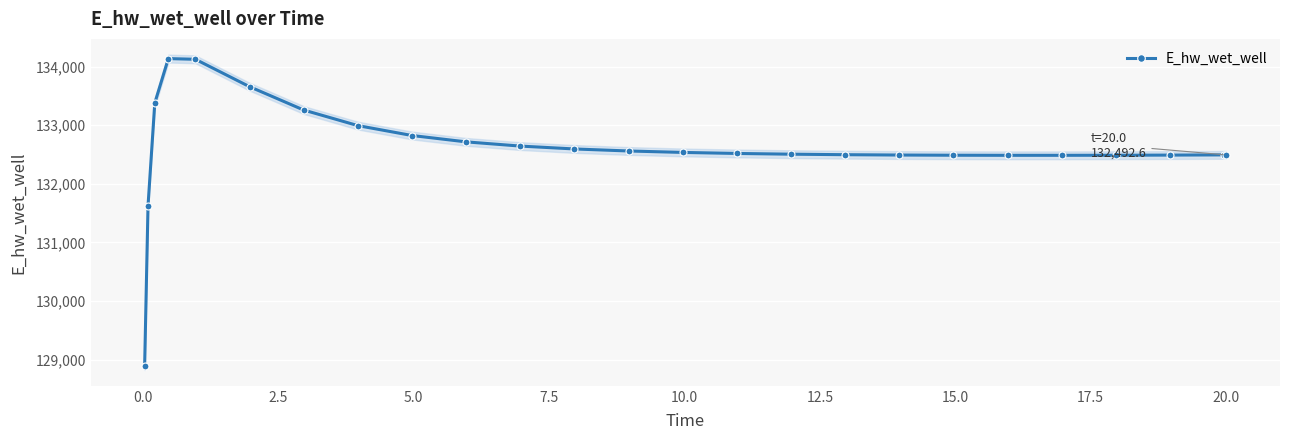

What is the minimum value for E_hw_wet_well?

128887.0